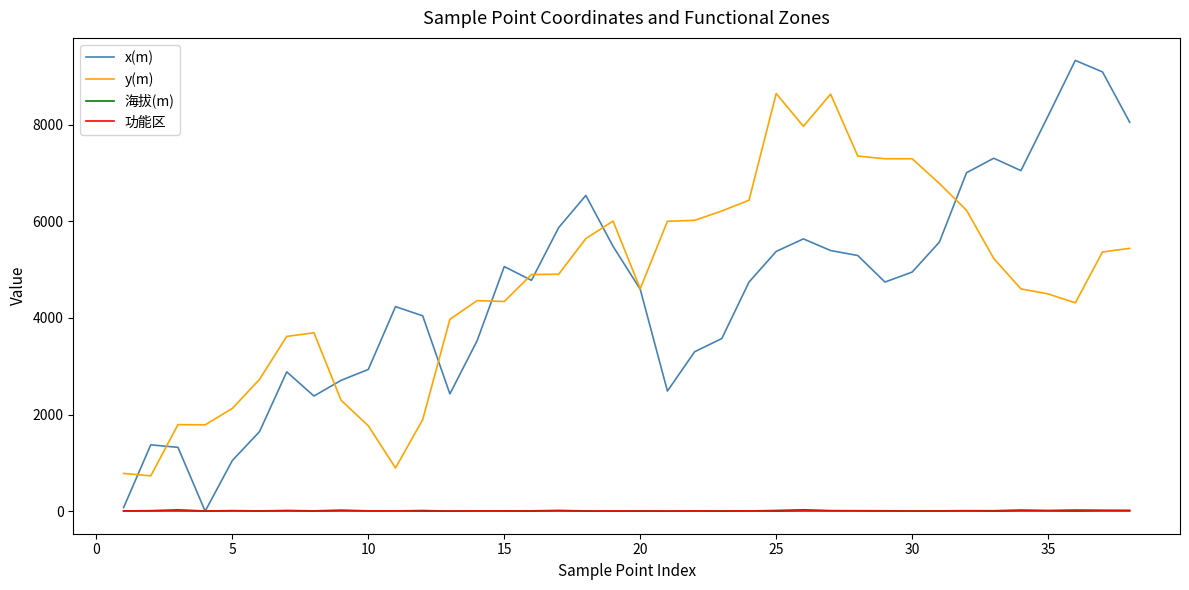

At how many categories does at least one series exceed 3079?

30